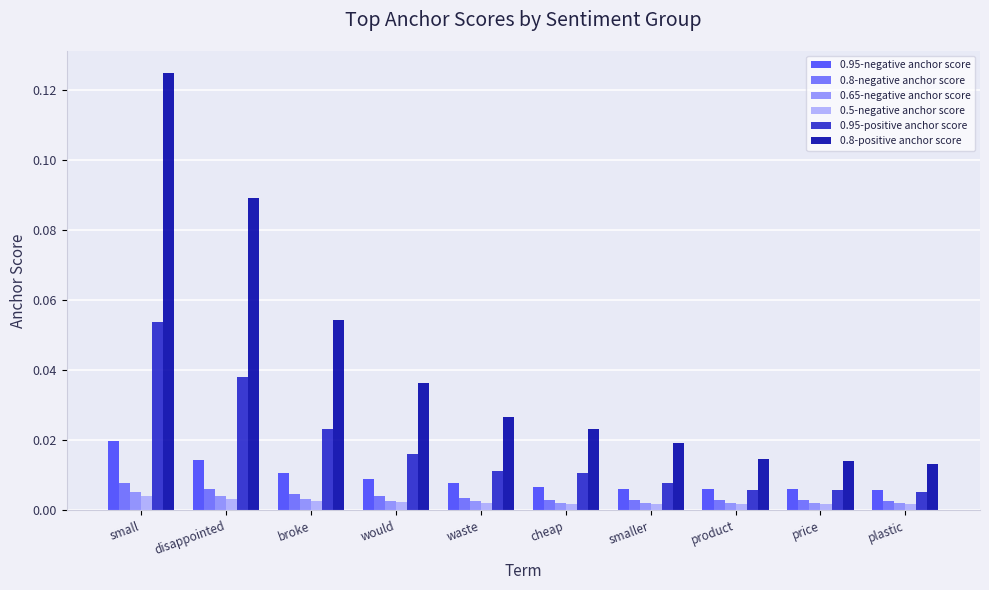

Count the 0.95-negative anchor score values in the range 0 to 1.

10